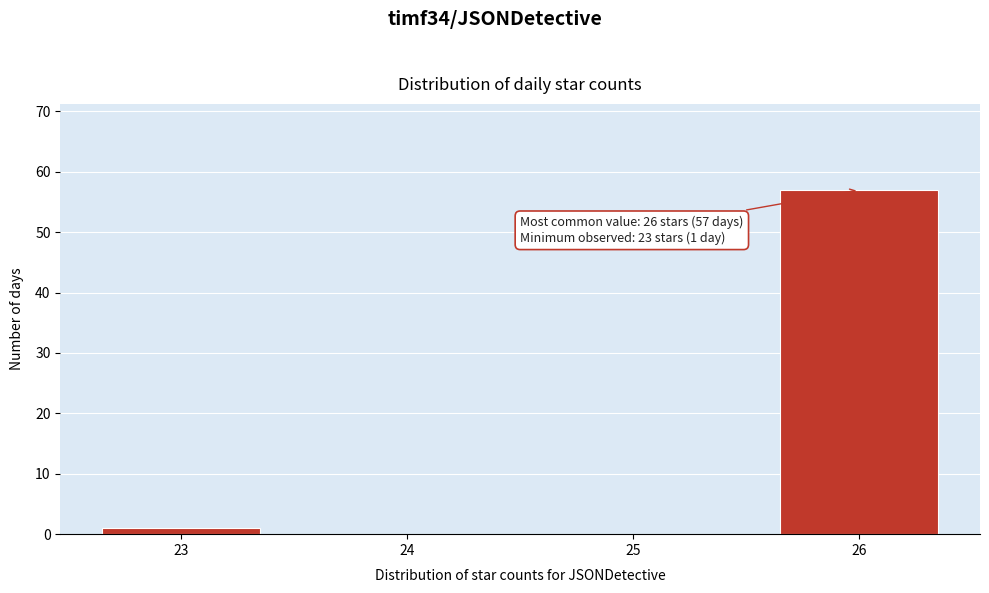

Reading right to left, transcribe all the data shown in this chart.

26=57	25=0	24=0	23=1